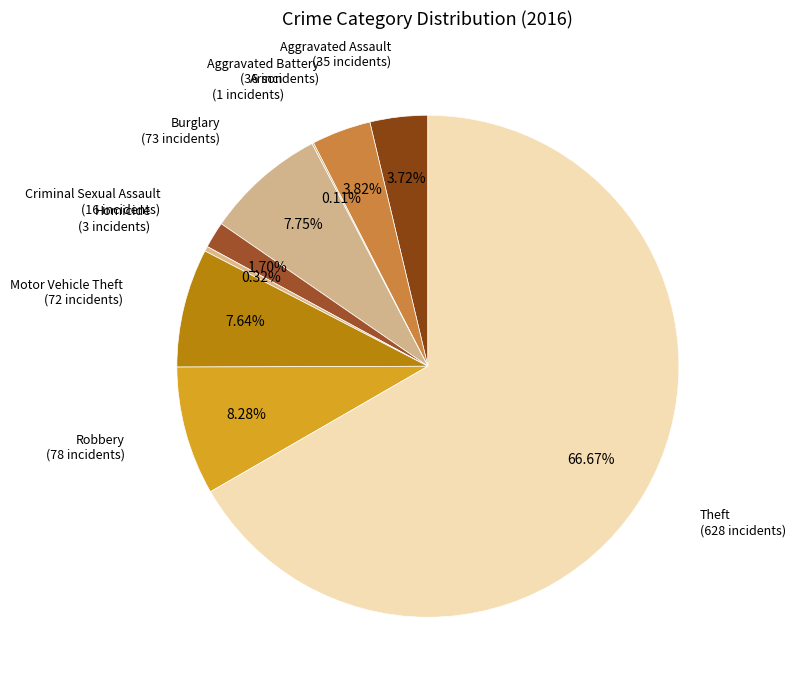

Count the number of slices in the pie.

9